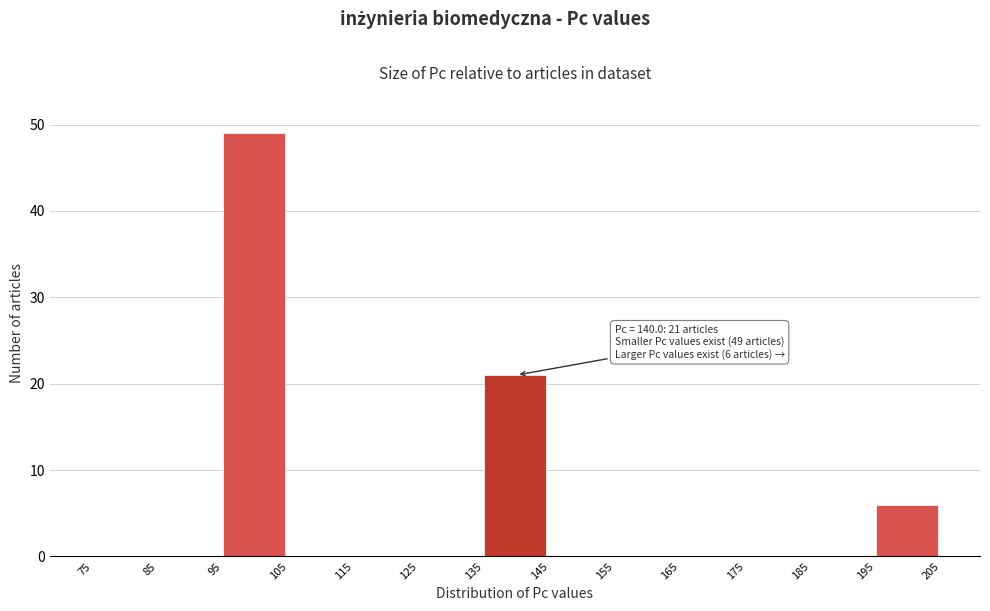

Which range on the x-axis has the tallest bar?

95 to 105